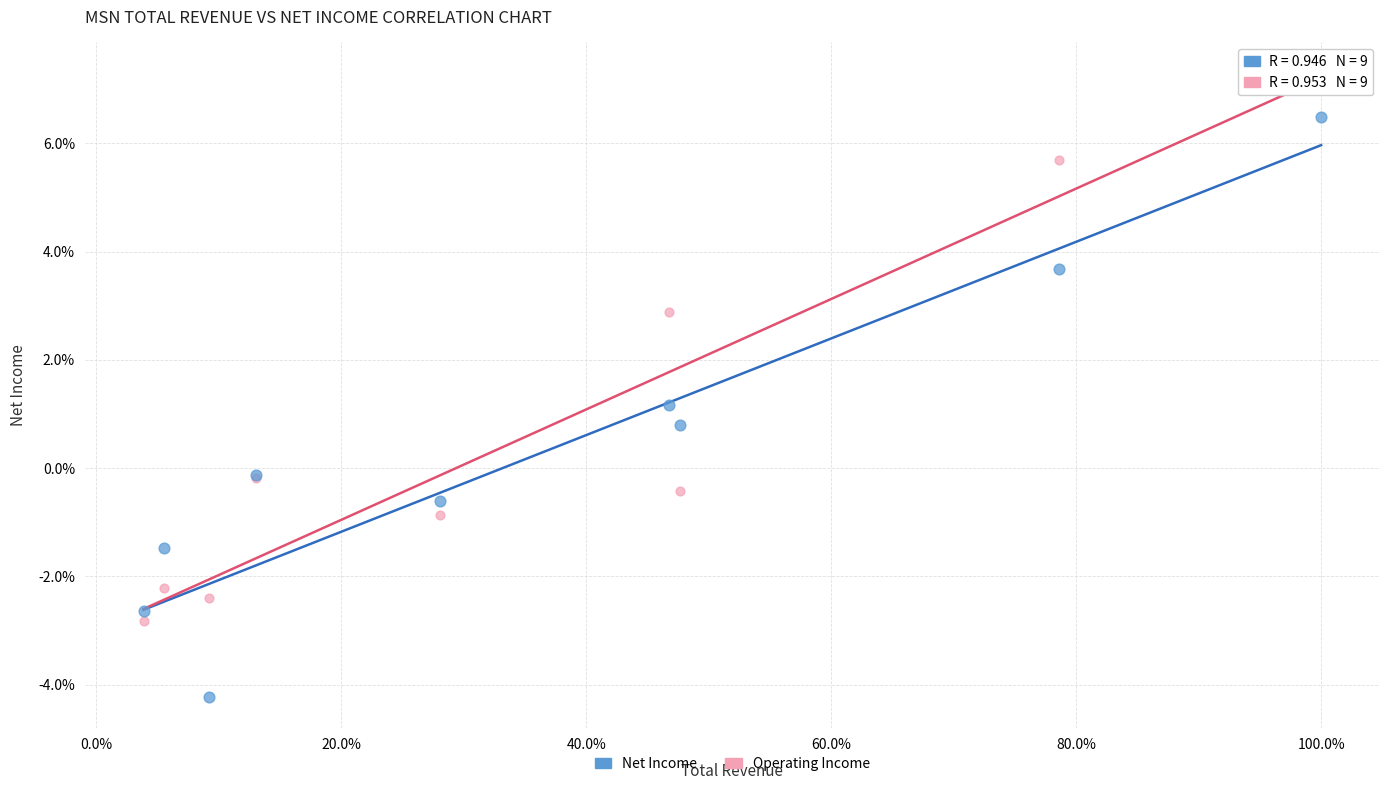

Which series has the widest spread of Y values?

Net Income